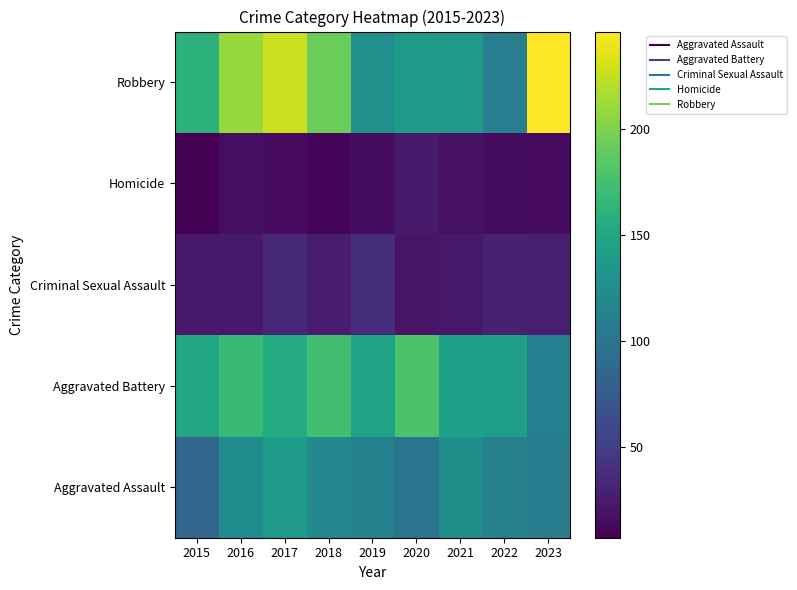

At which category does the chart reach its minimum across all series?

2015